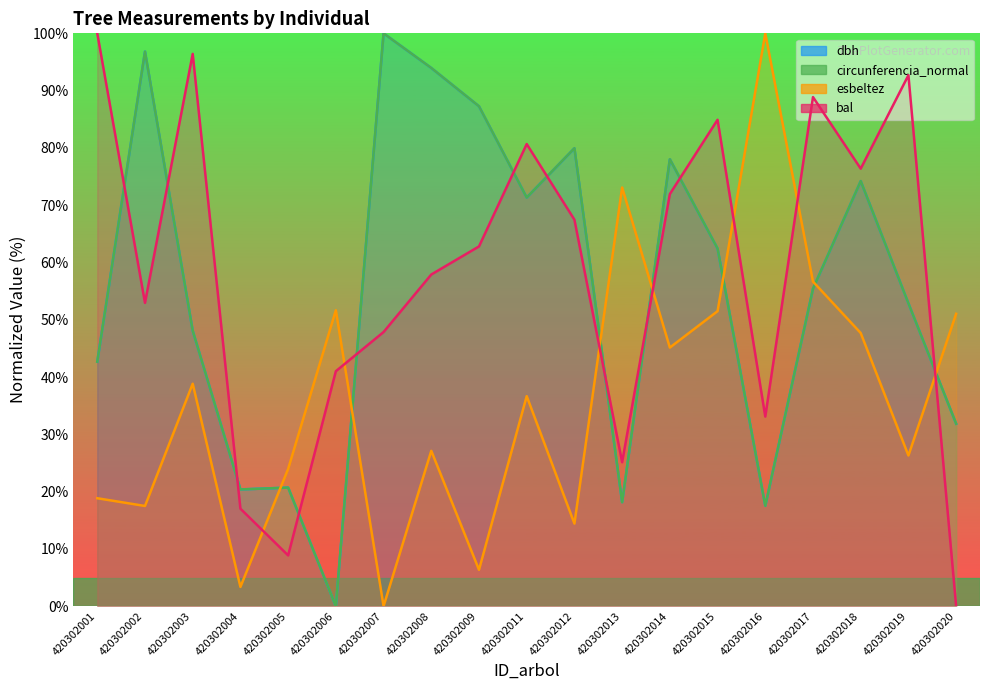

What is the difference between the bal values at 420302003 and 420302012?

28.9